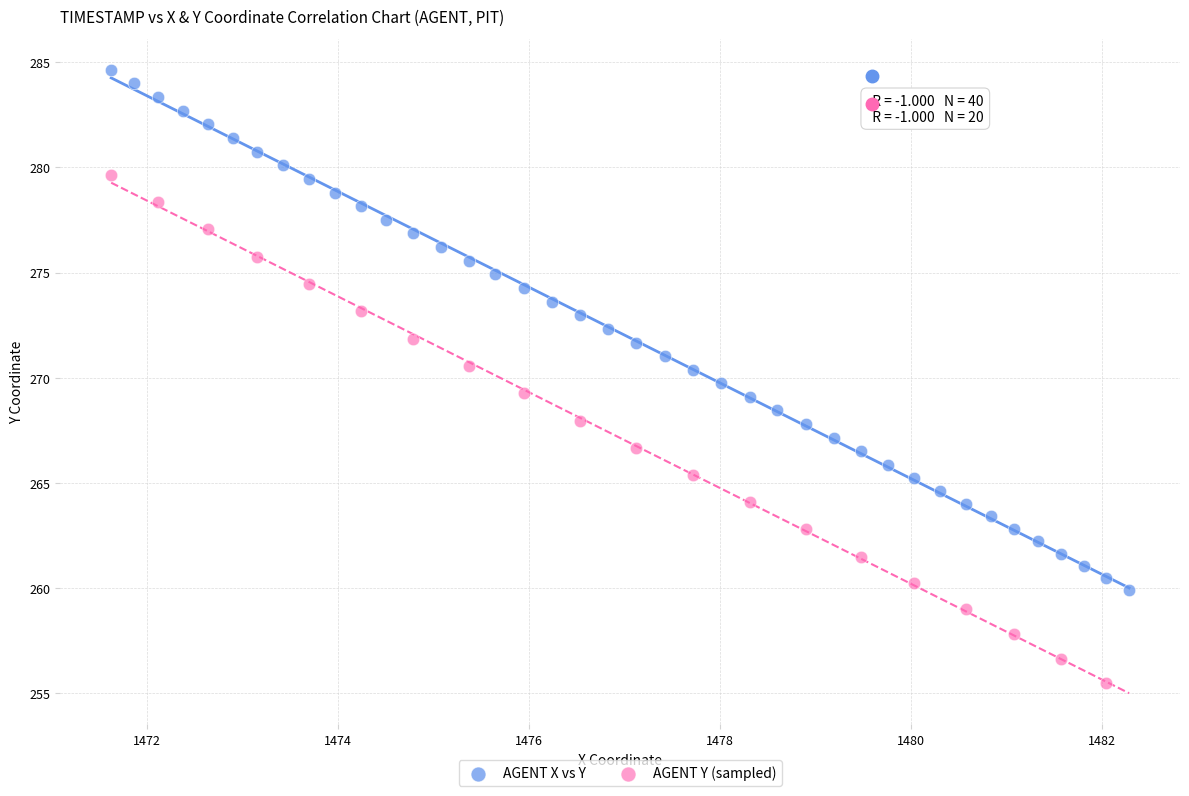

Which series reaches the minimum Y coordinate?

AGENT Y (sampled)